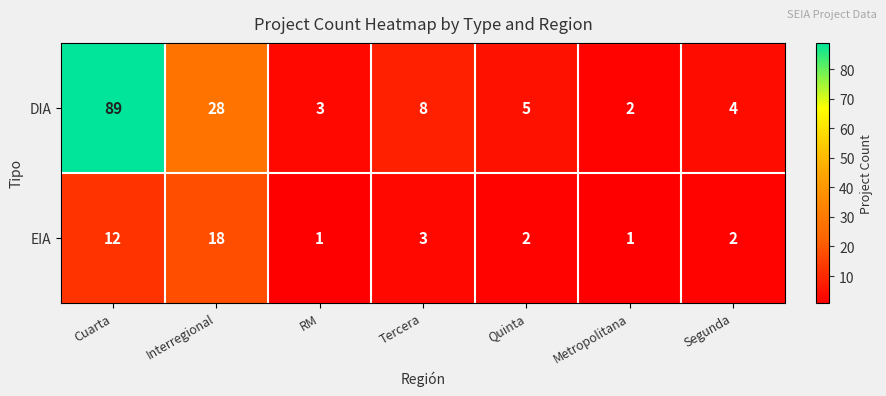

What is the difference between the maximum and minimum values in the DIA series?

87